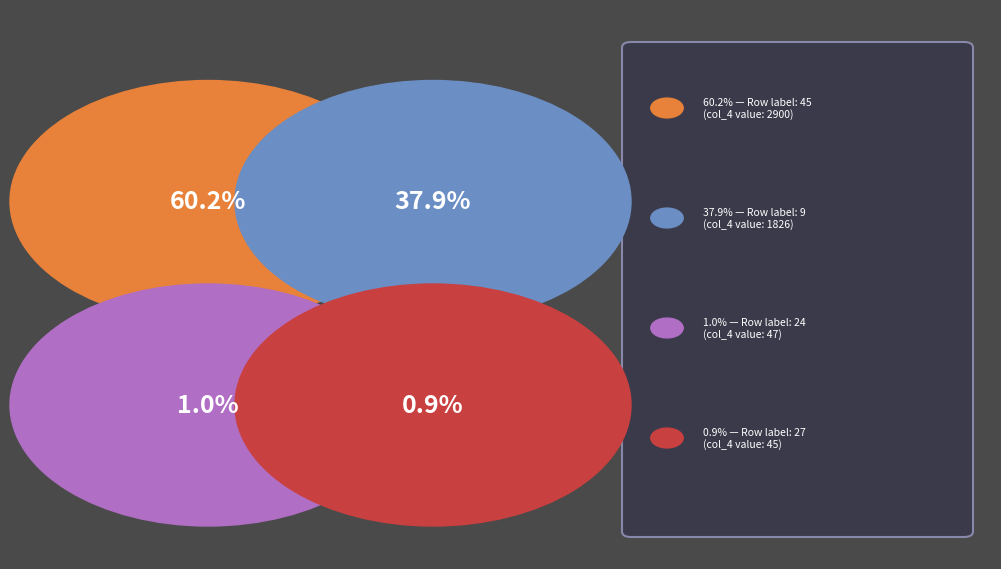

Which slice is the largest?

45